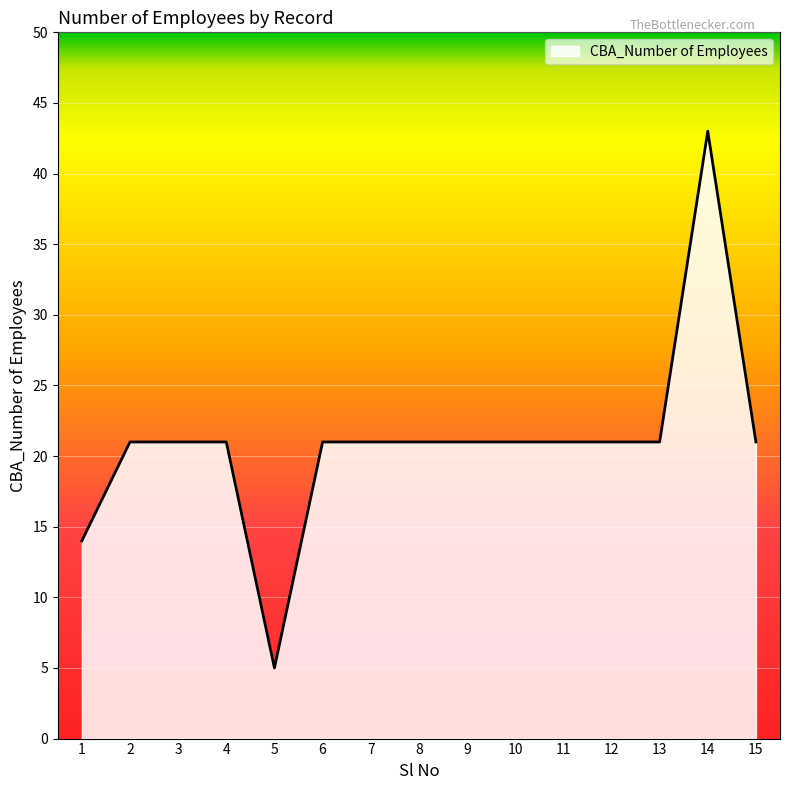

True or false: the data shows 21 at 7.

True